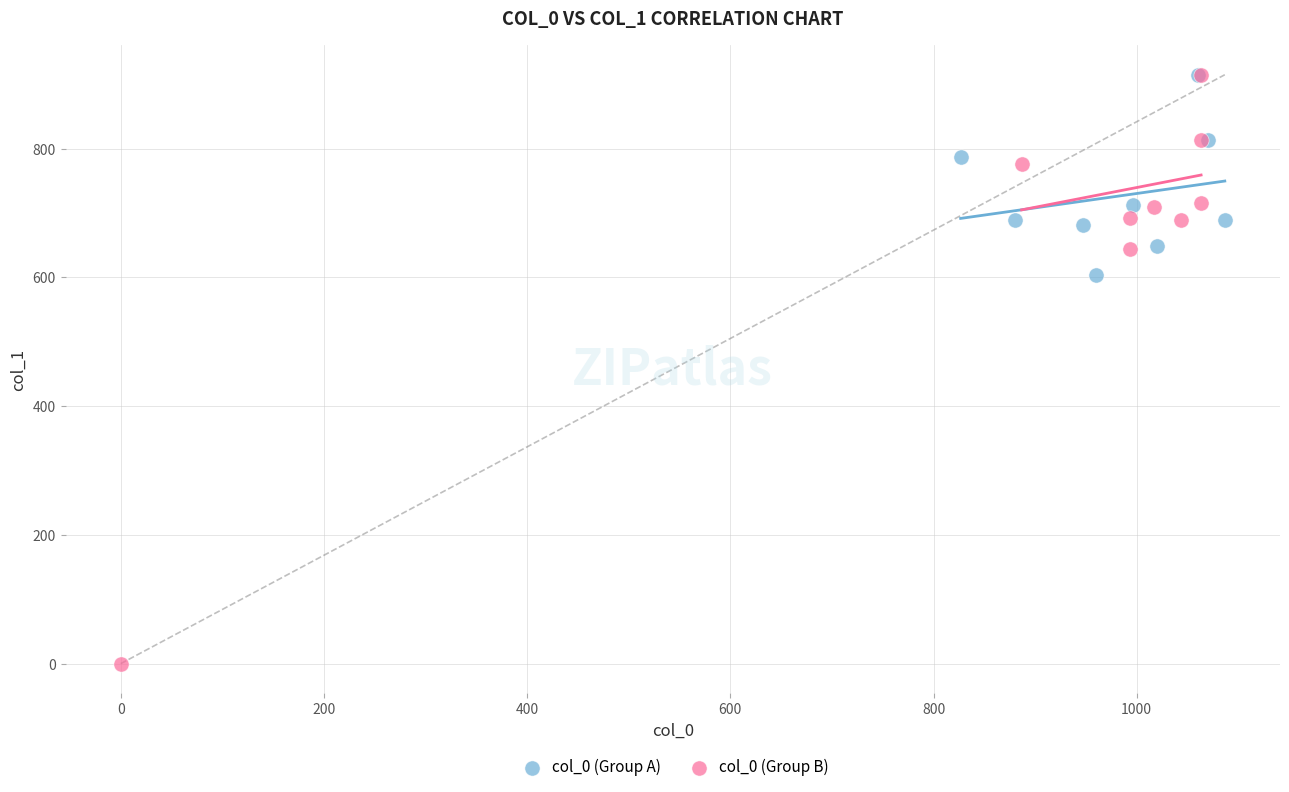

What are all the series names shown in the legend?

col_0 (Group A), col_0 (Group B)